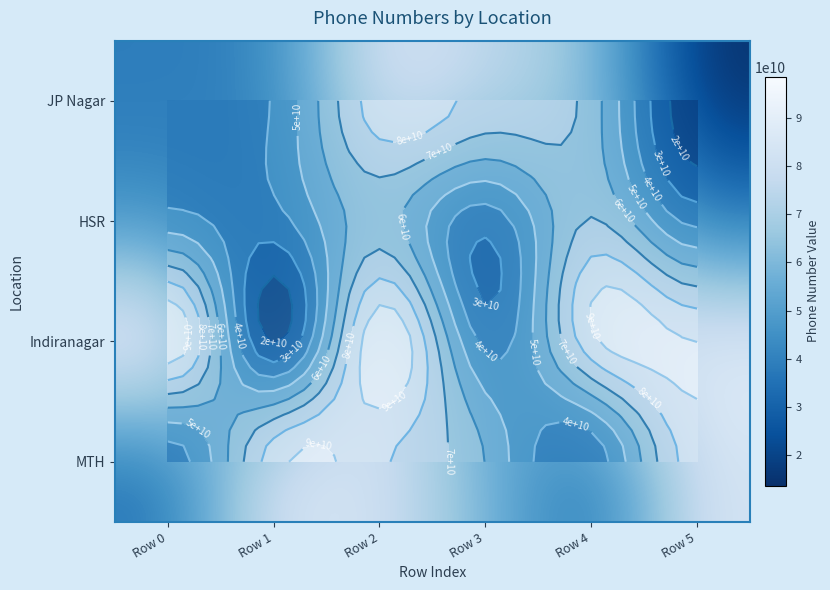

Rank the series at Row 5 from lowest to highest value.

JP Nagar, HSR, MTH, Indiranagar